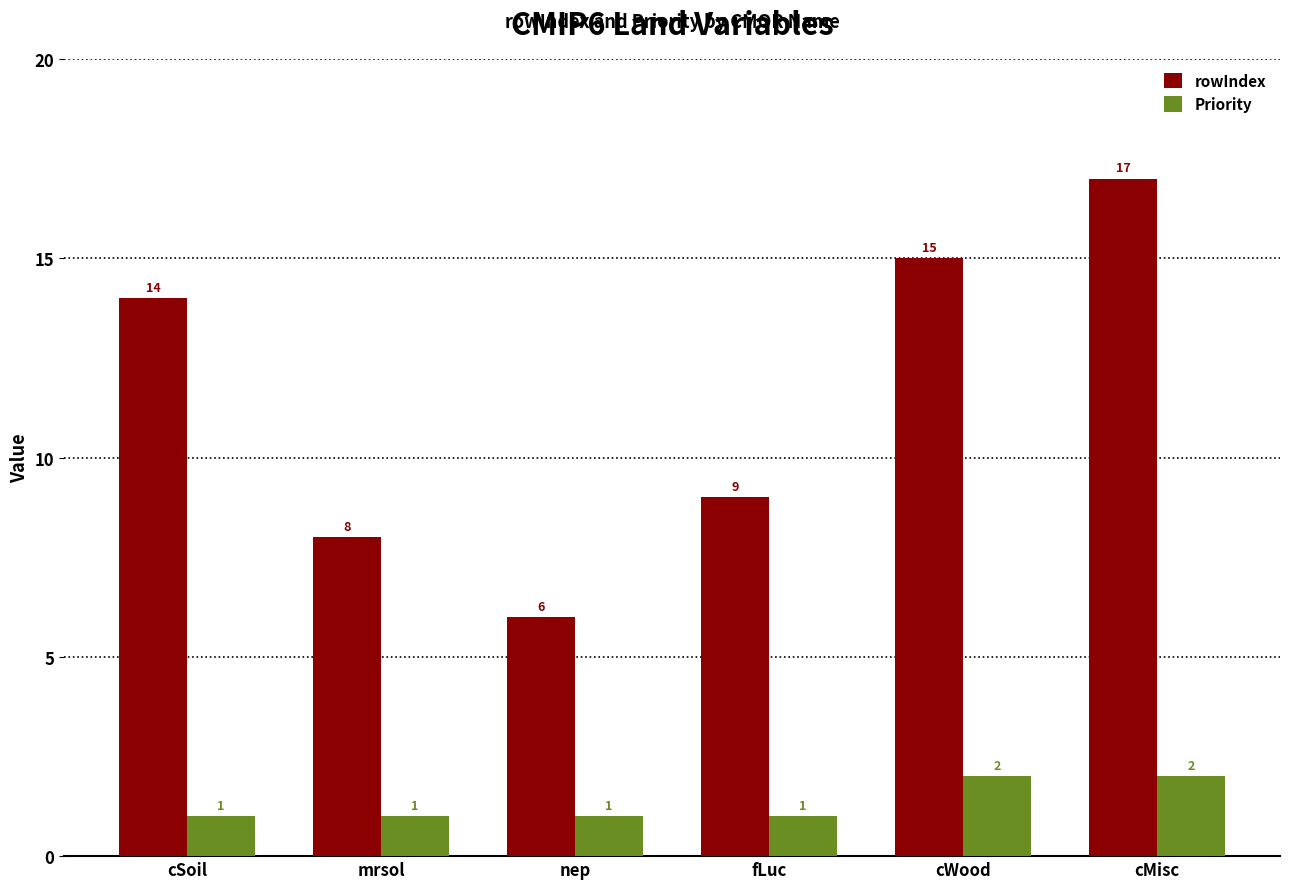

Reading left to right, what are all the values shown in this chart?

rowIndex: cSoil=14	mrsol=8	nep=6	fLuc=9	cWood=15	cMisc=17
Priority: cSoil=1	mrsol=1	nep=1	fLuc=1	cWood=2	cMisc=2